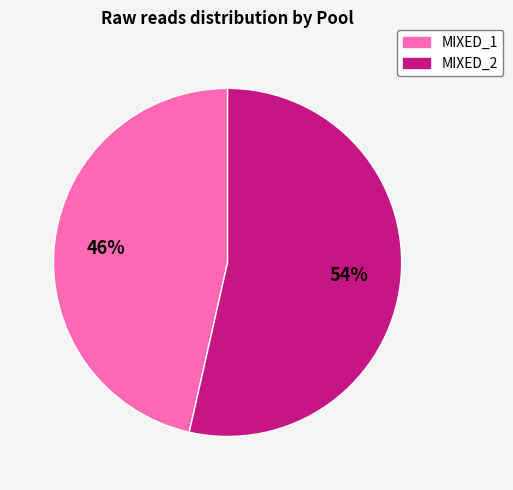

Combined, do MIXED_1 and MIXED_2 account for over 50%?

Yes